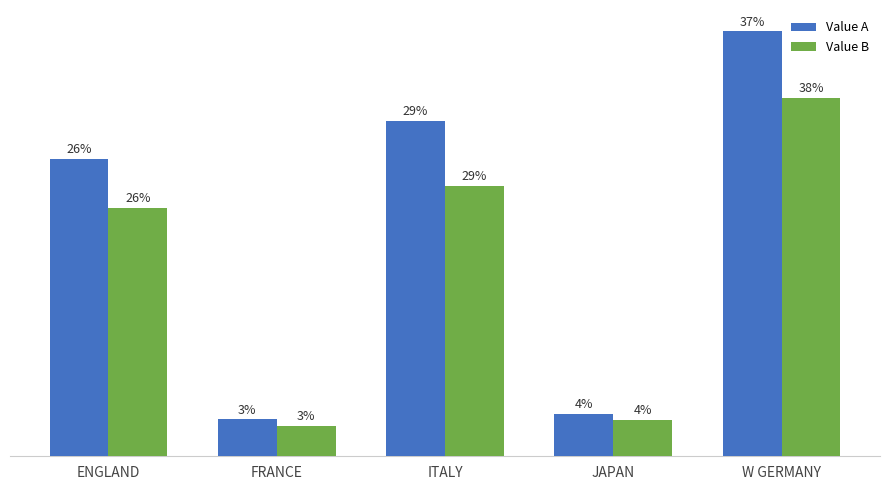

List the series in order of their overall mean, highest first.

Value A, Value B